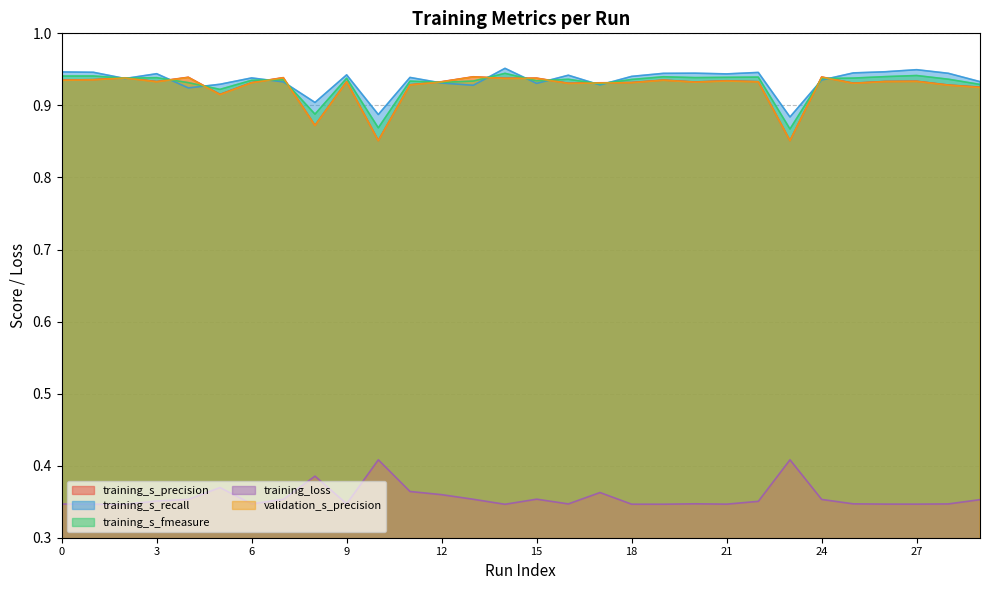

At which label is training_loss closest to 0?

2